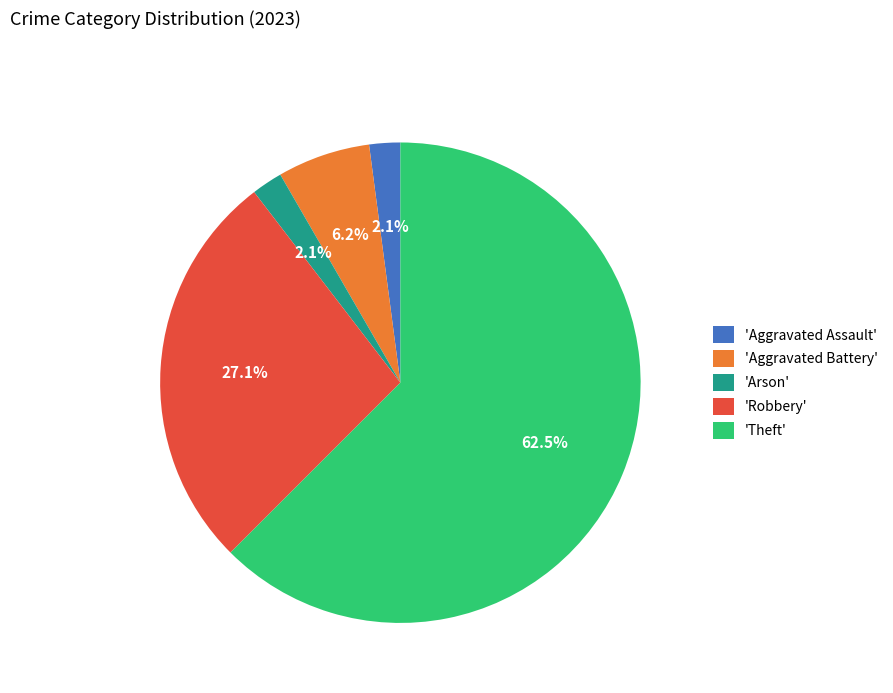

Which has a higher value, 'Aggravated Battery' or 'Theft'?

'Theft'